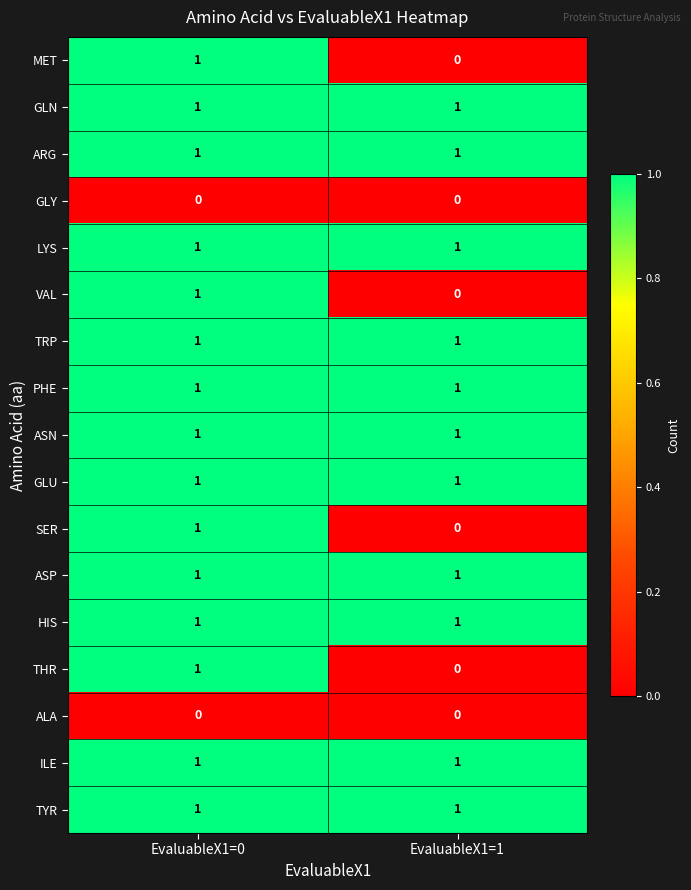

The TYR series shows 1 at EvaluableX1=1. True or false?

True